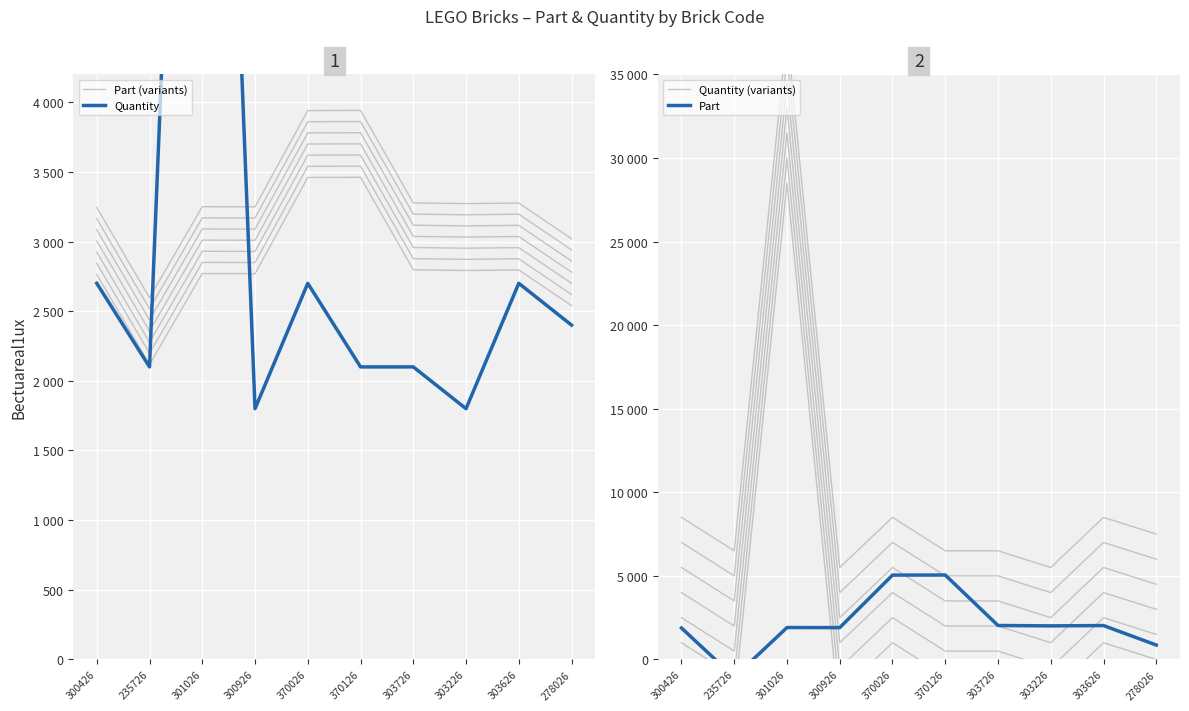

How many lines are shown in the chart?

4